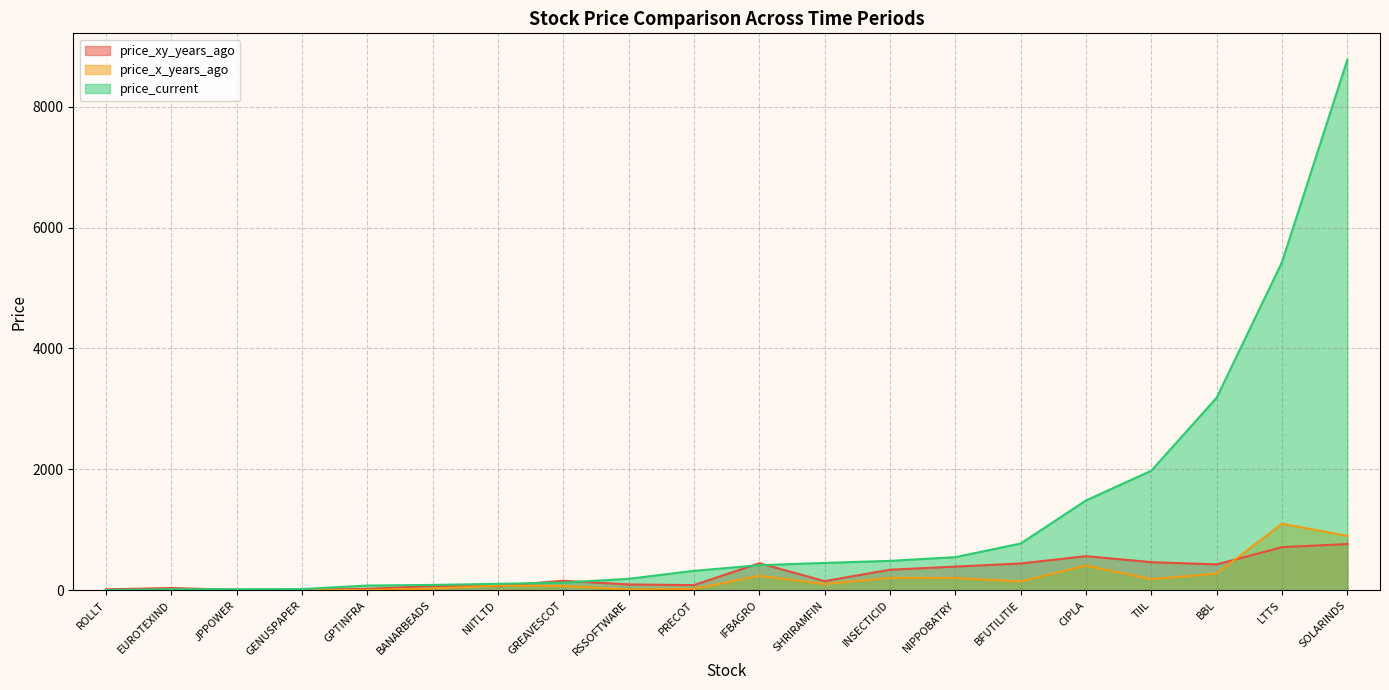

The value of price_xy_years_ago at BANARBEADS is 36.5. True or false?

False